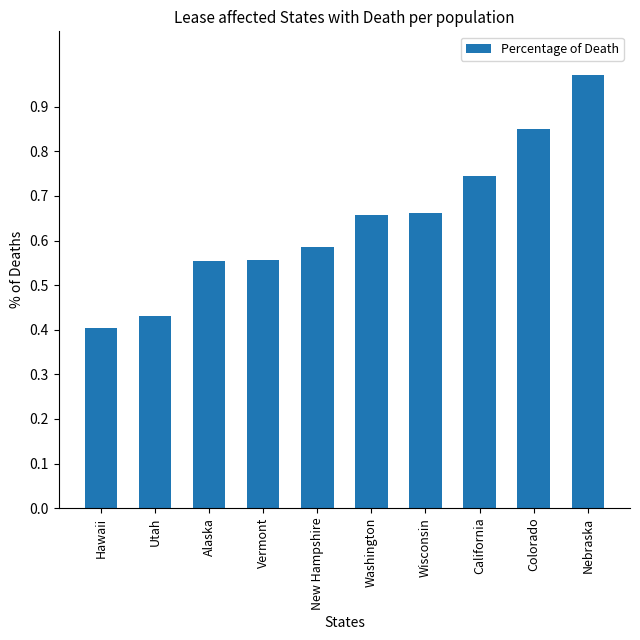

At which label is the value closest to 0?

Hawaii